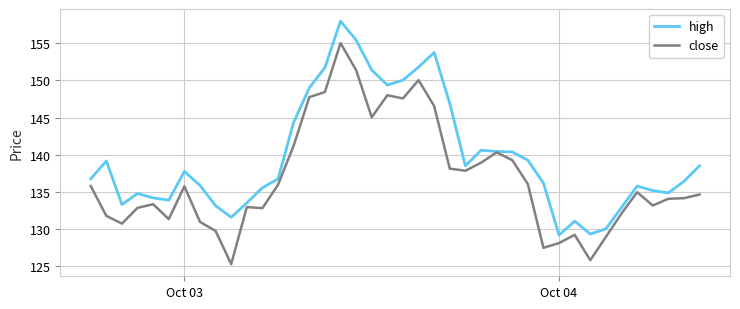

What is the lowest value of the high series?

129.2